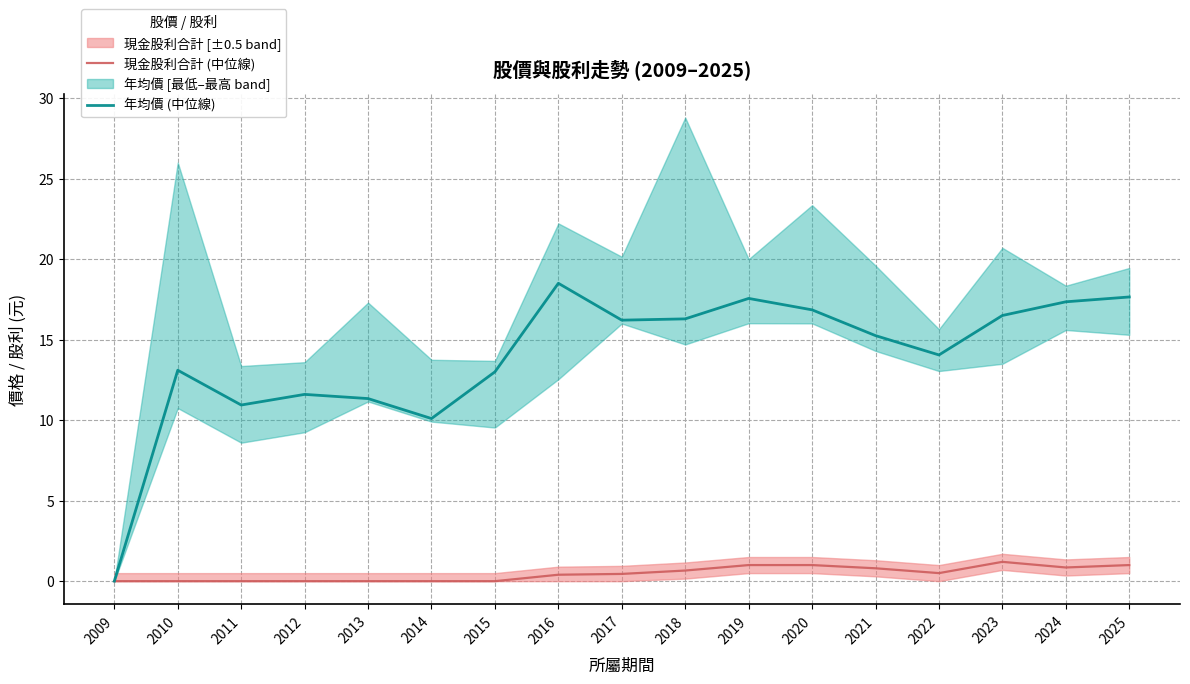

The value of 年均價 (中位線) at 2009 is 8.1. True or false?

False